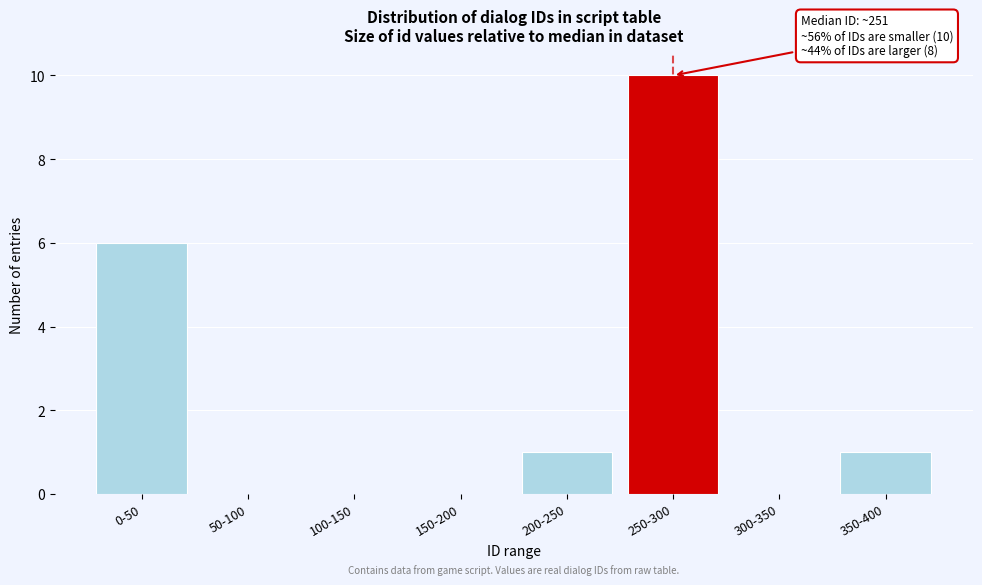

Reading left to right, what are all the values shown in this chart?

0-50=6	50-100=0	100-150=0	150-200=0	200-250=1	250-300=10	300-350=0	350-400=1